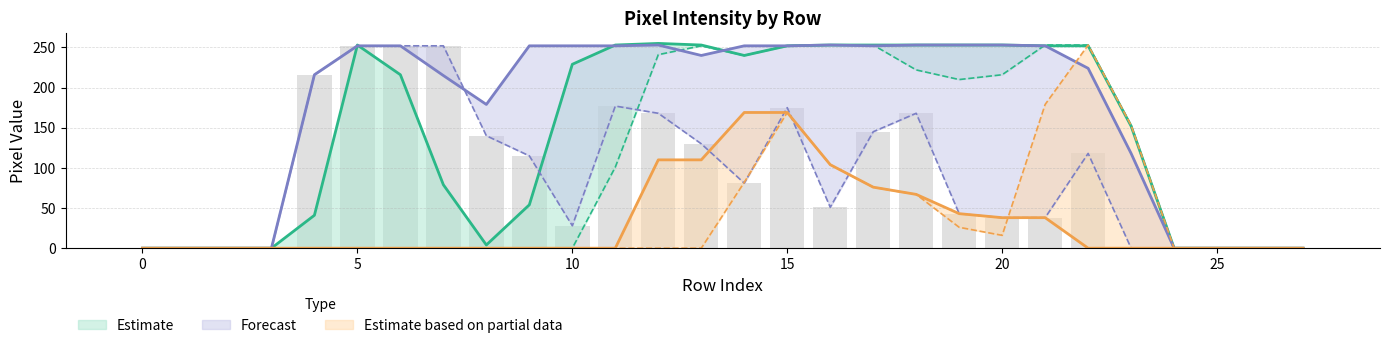

Reading right to left, extract all data points from this chart.

col_17: 27=0	26=0	25=0	24=0	23=152	22=252	21=252	20=253	19=253	18=253	17=253	16=253	15=252	14=240	13=253	12=255	11=253	10=229	9=54	8=4	7=79	6=216	5=253	4=41	3=0	2=0	1=0	0=0
col_15: 27=0	26=0	25=0	24=0	23=0	22=0	21=38	20=38	19=43	18=67	17=76	16=104	15=169	14=169	13=110	12=110	11=0	10=0	9=0	8=0	7=0	6=0	5=0	4=0	3=0	2=0	1=0	0=0
col_18: 27=0	26=0	25=0	24=0	23=118	22=224	21=252	20=253	19=253	18=253	17=252	16=253	15=252	14=252	13=240	12=253	11=252	10=252	9=252	8=179	7=215	6=252	5=252	4=216	3=0	2=0	1=0	0=0
col_11: 27=0	26=0	25=0	24=0	23=153	22=253	21=253	20=216	19=210	18=222	17=253	16=253	15=252	14=240	13=252	12=241	11=101	10=0	9=0	8=0	7=0	6=0	5=0	4=0	3=0	2=0	1=0	0=0
col_14: 27=0	26=0	25=0	24=0	23=153	22=253	21=179	20=16	19=26	18=67	17=76	16=104	15=169	14=82	13=0	12=0	11=0	10=0	9=0	8=0	7=0	6=0	5=0	4=0	3=0	2=0	1=0	0=0
col_19: 27=0	26=0	25=0	24=0	23=0	22=118	21=38	20=38	19=43	18=168	17=145	16=51	15=175	14=81	13=130	12=168	11=177	10=28	9=115	8=140	7=252	6=252	5=252	4=216	3=0	2=0	1=0	0=0